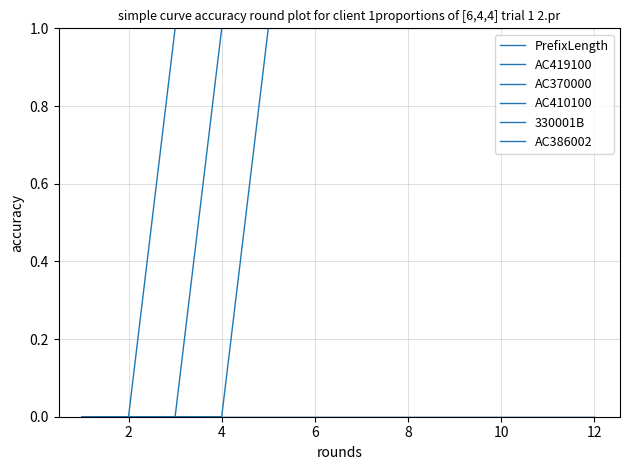

Which series has the largest total across all categories?

PrefixLength